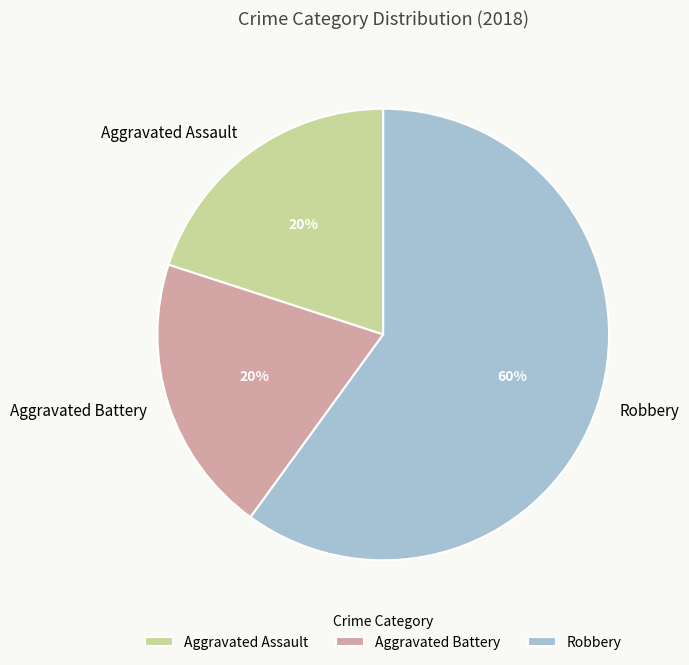

Is there a majority slice in this chart?

Yes